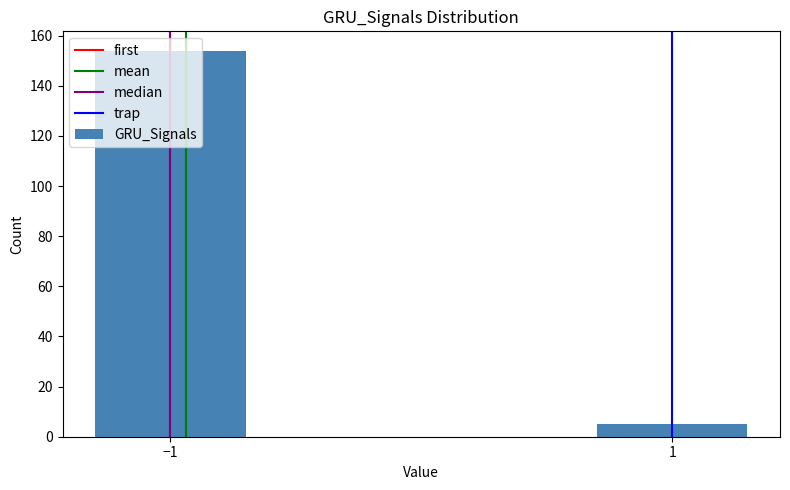

What is the change in value from −1 to 1?

-149